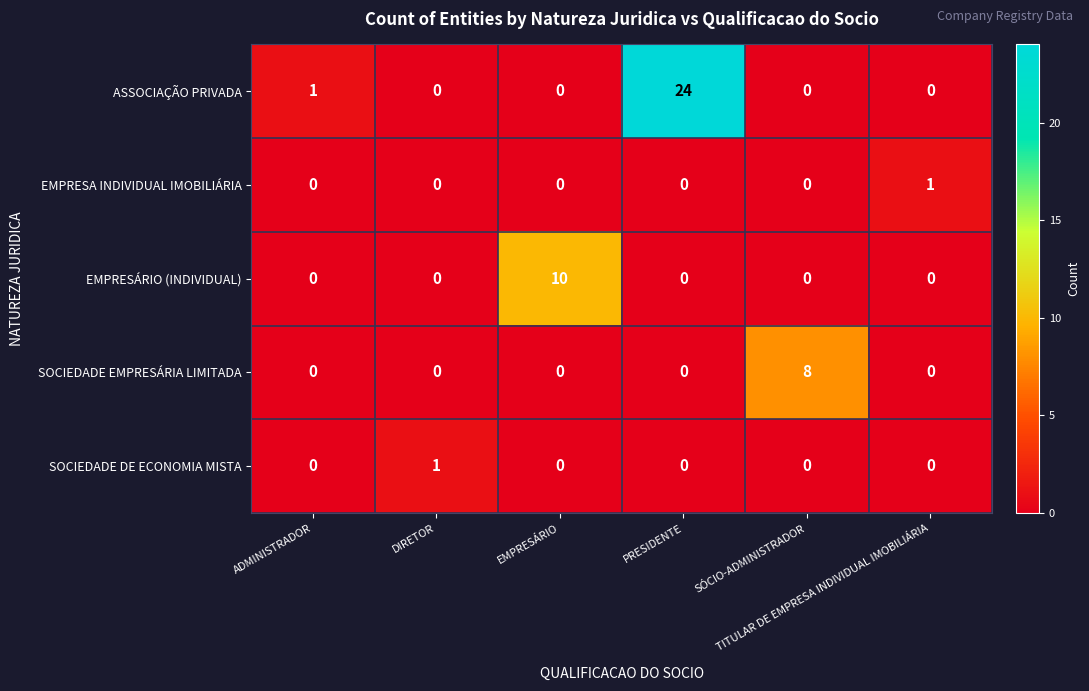

What is the difference between the highest and lowest values at TITULAR DE EMPRESA INDIVIDUAL IMOBILIÁRIA?

1